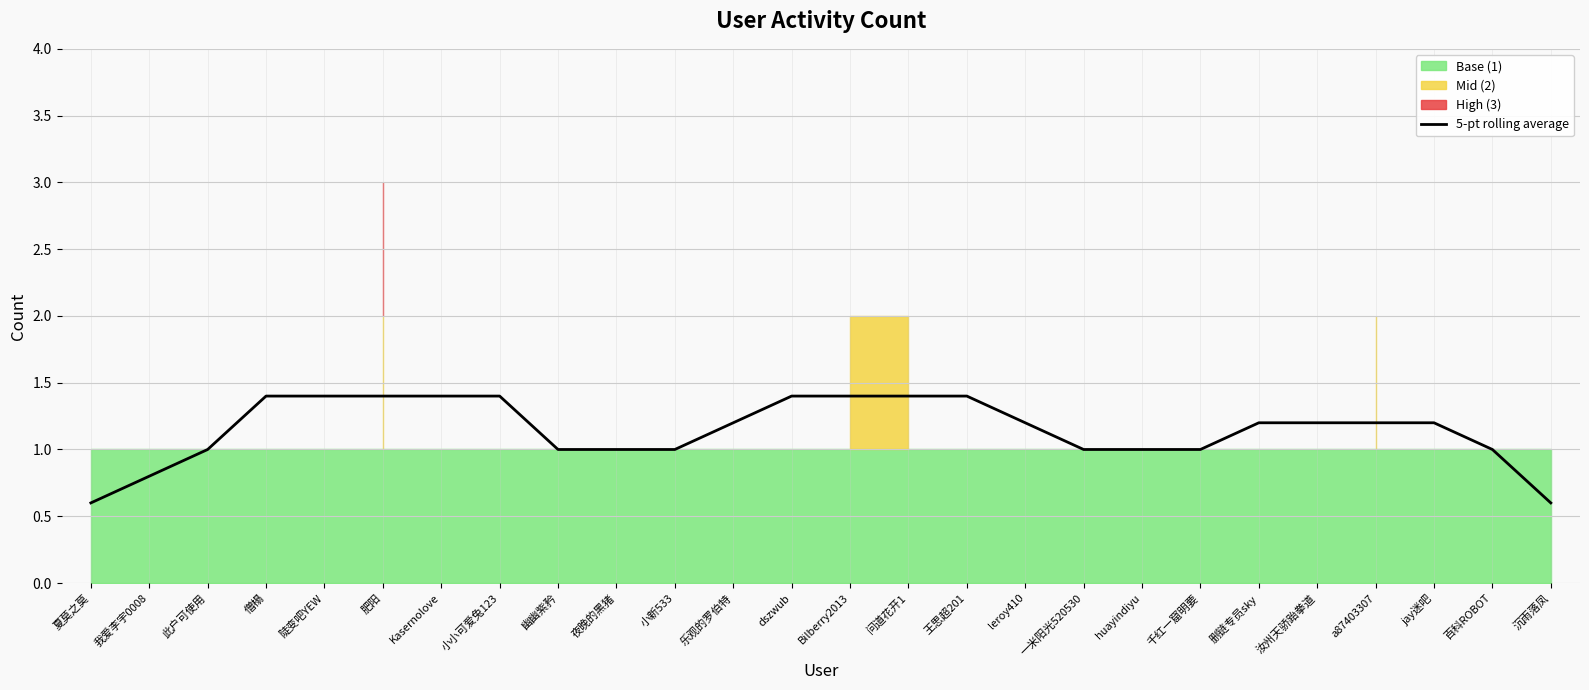

Which label corresponds to the smallest value in the chart?

夏莫之莫